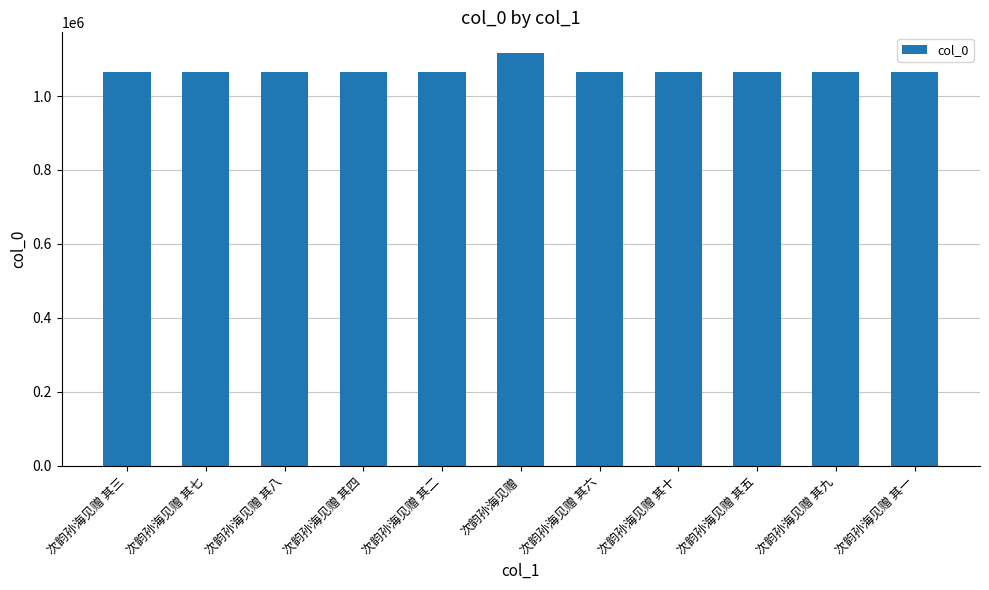

What is the change in value from 次韵孙海见赠 其三 to 次韵孙海见赠?

+50622